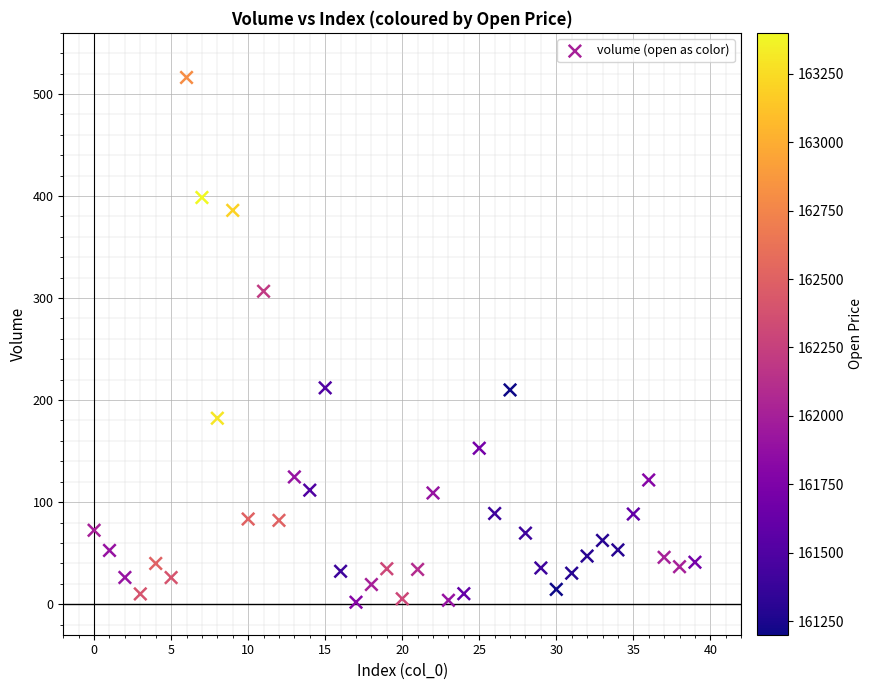

What is the range of Y values (max minus min)?

514.4